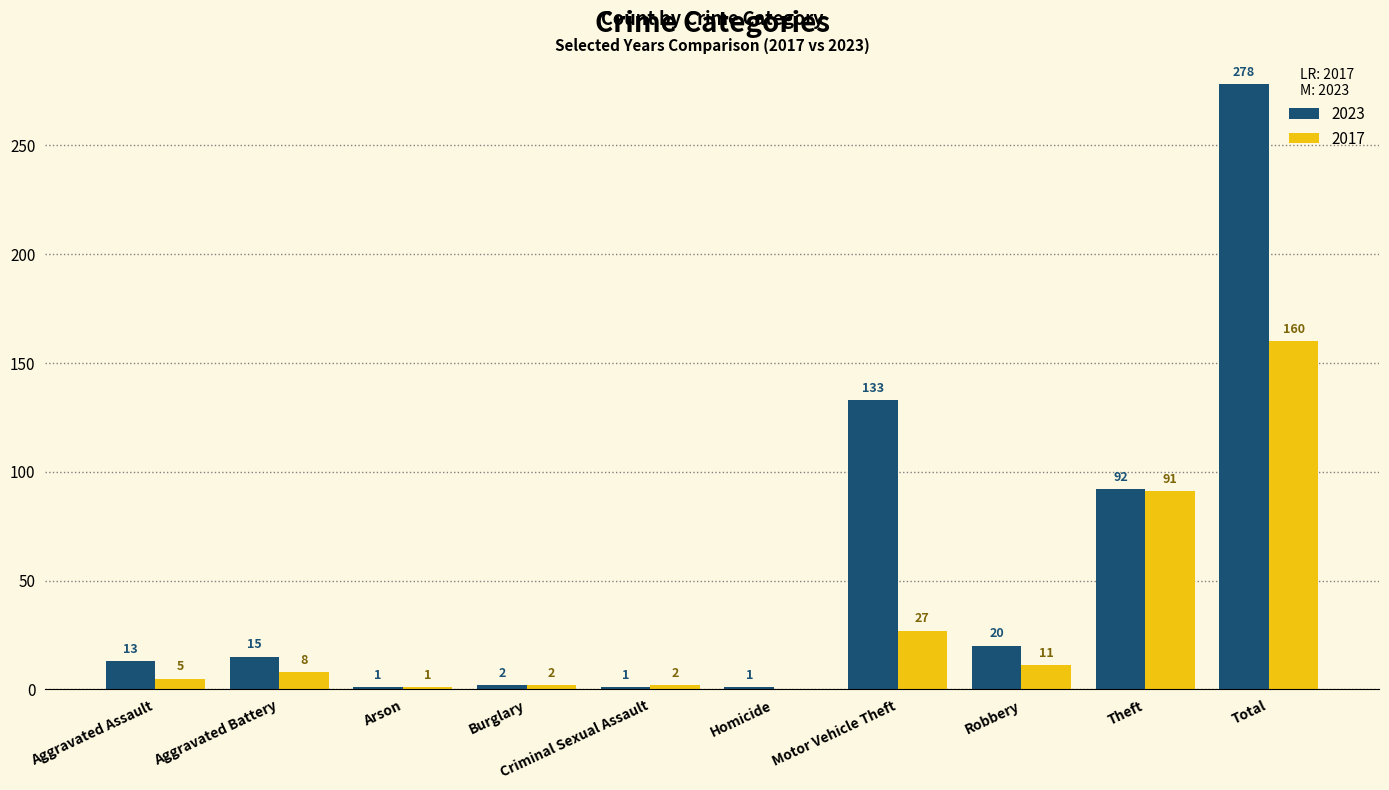

How many categories are shown in the chart?

10